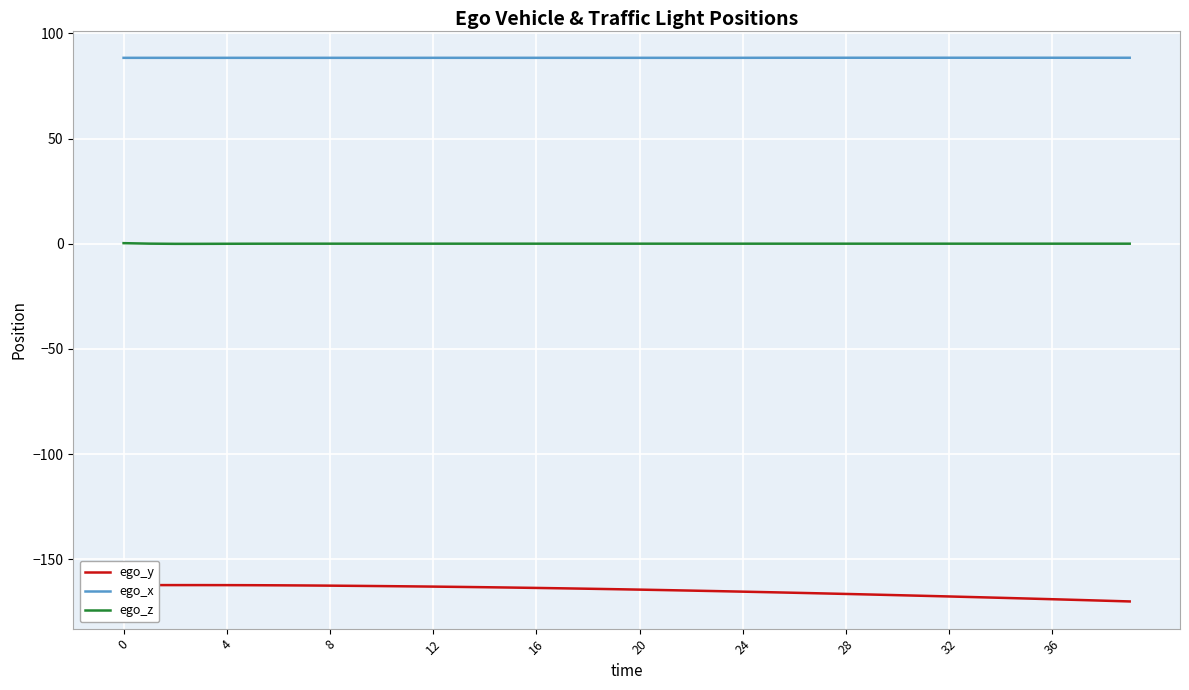

Read the ego_x value at 36.

88.4